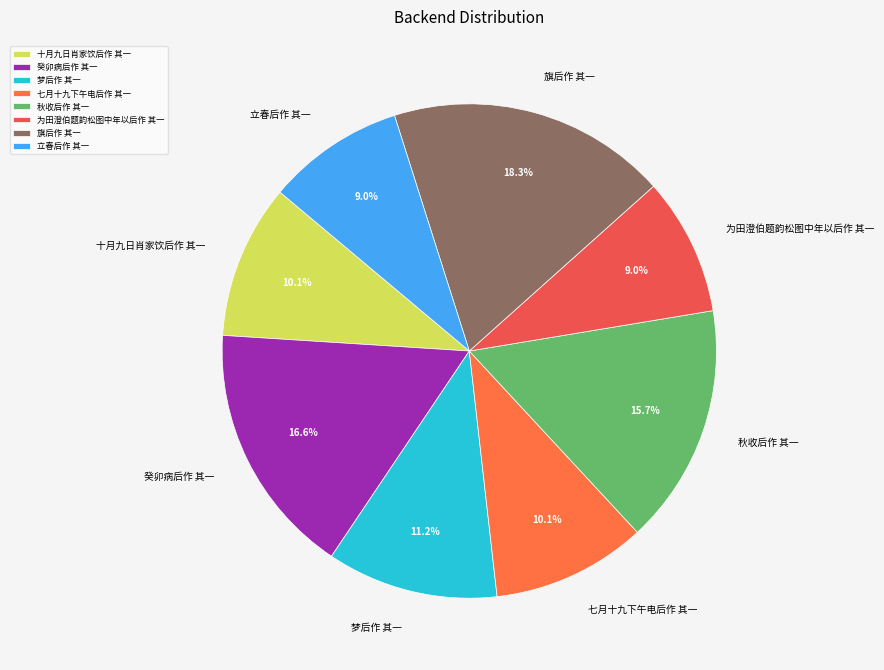

To the nearest percent, what is the difference between the 旗后作 其一 and 立春后作 其一 slice percentages?

9%